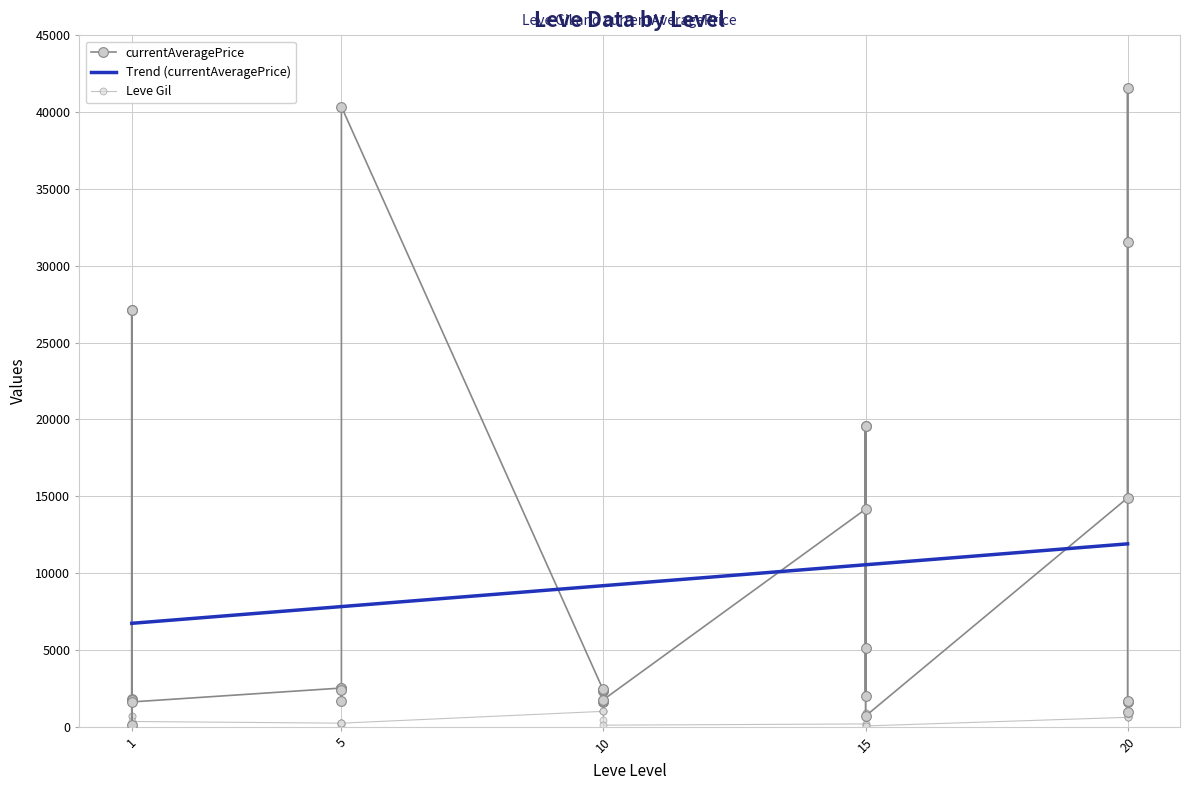

What is the value of the Leve Gil point at the 11th from the left?

220.0